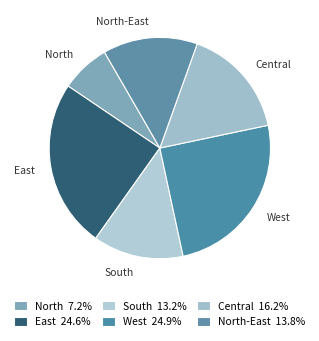

Approximately how many times larger is the value at South compared to North?

1.8